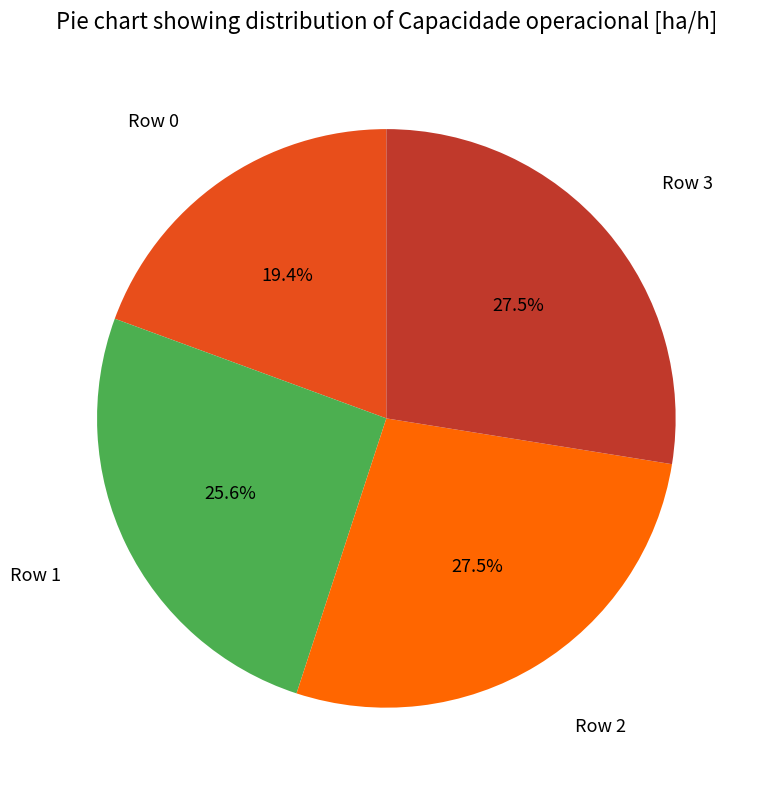

Is there any slice that represents more than half of the pie?

No